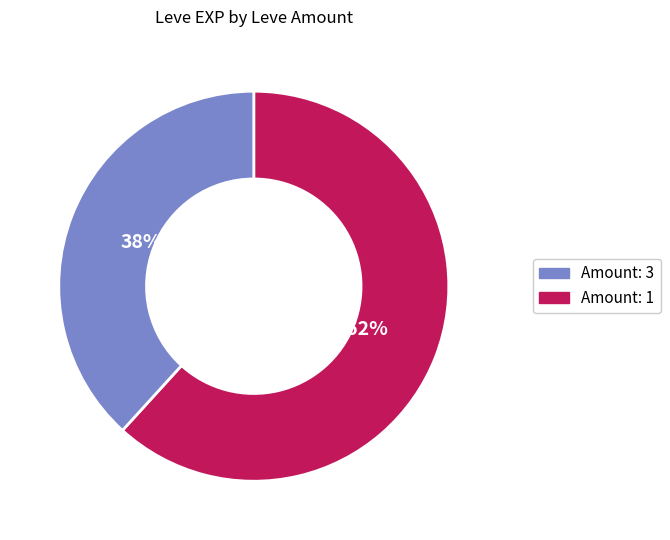

To the nearest percent, what is the difference between the largest and smallest slice percentages?

24%